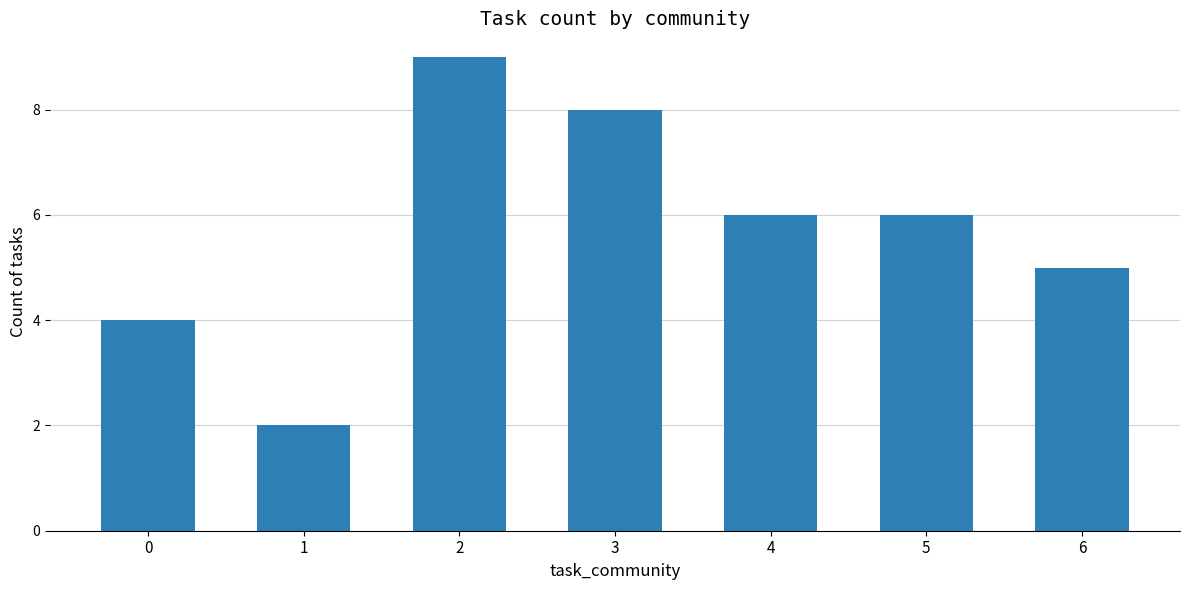

What is the ratio of the value at 3 to the value at 0?

2.0